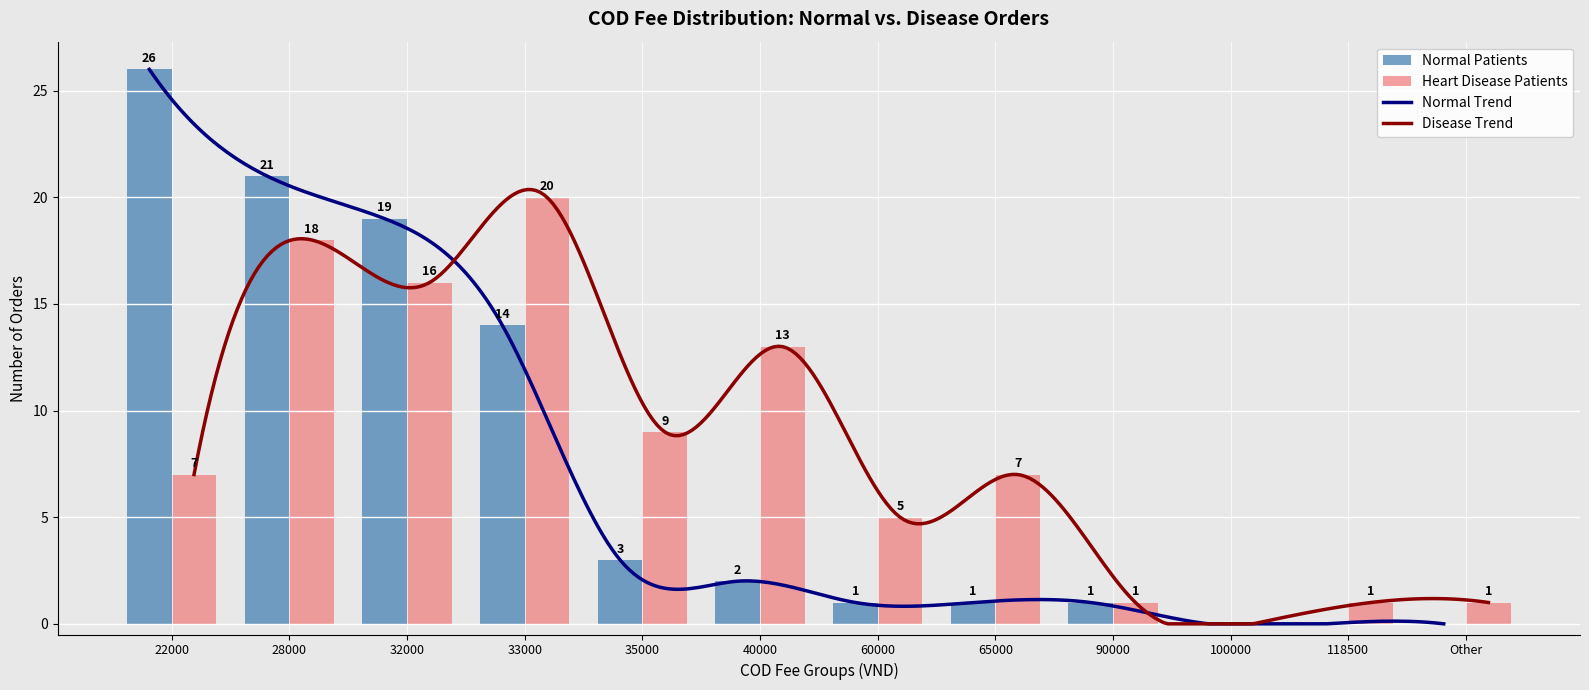

Count the number of categories in the chart.

12